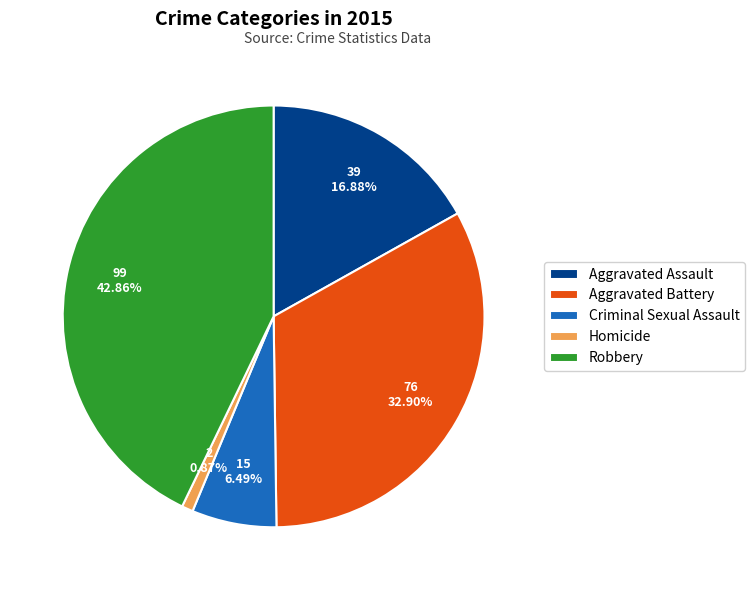

Count the number of slices in the pie.

5